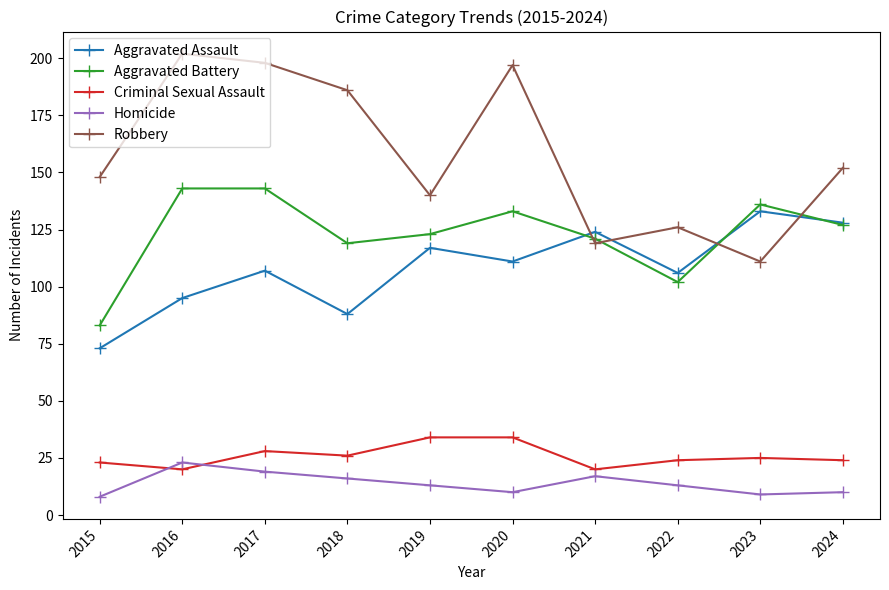

What is the approximate value of Criminal Sexual Assault at 2021?

20